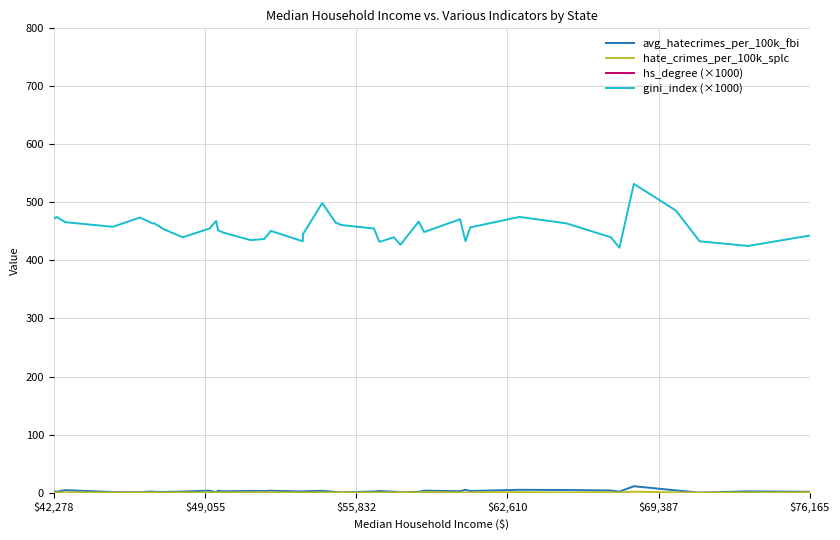

How many values in the hate_crimes_per_100k_splc series exceed 0?

37